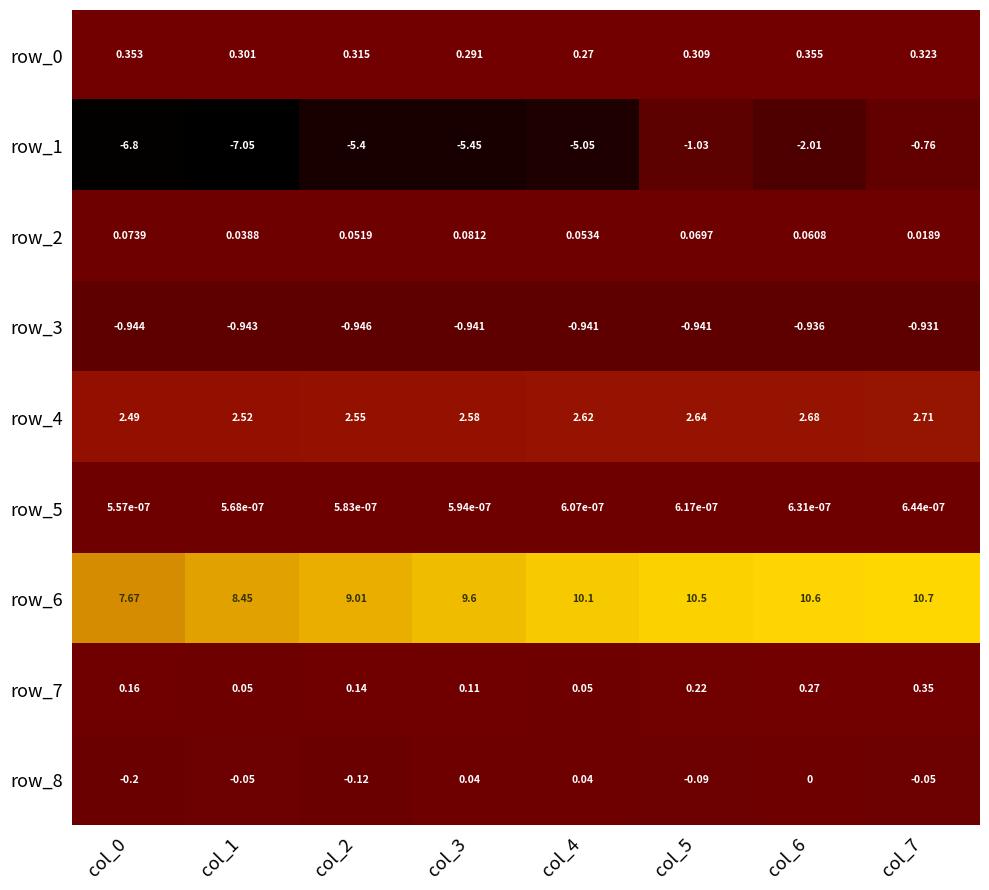

What is the maximum value shown in the chart?

10.7